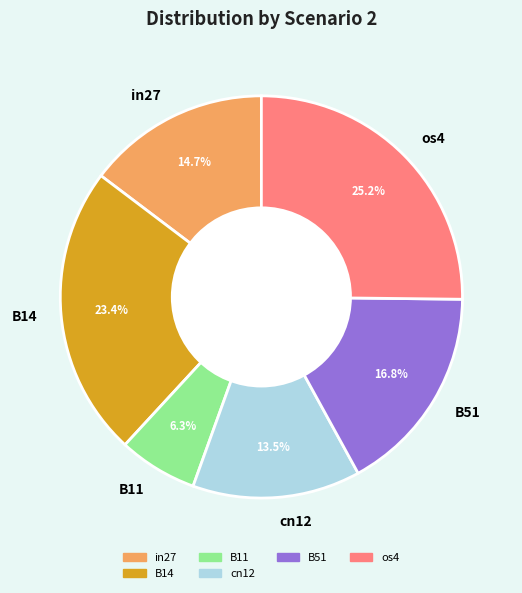

Is there any slice that represents more than half of the pie?

No